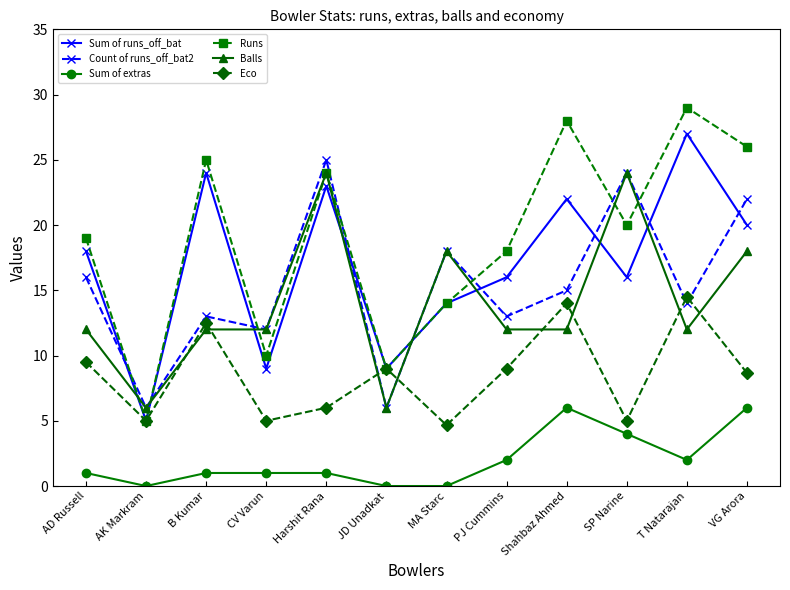

Rank the series by their maximum value, from lowest to highest.

Sum of extras, Eco, Balls, Count of runs_off_bat2, Sum of runs_off_bat, Runs